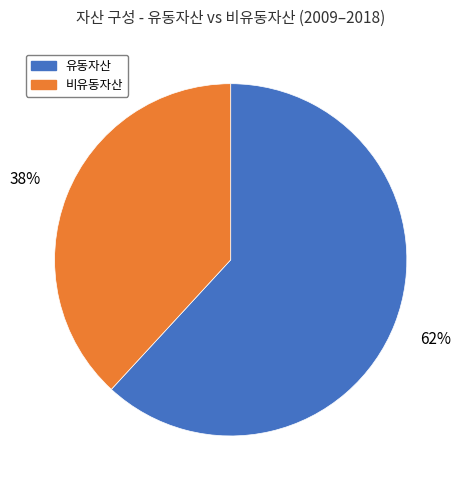

Which category has the smallest portion of the pie?

비유동자산